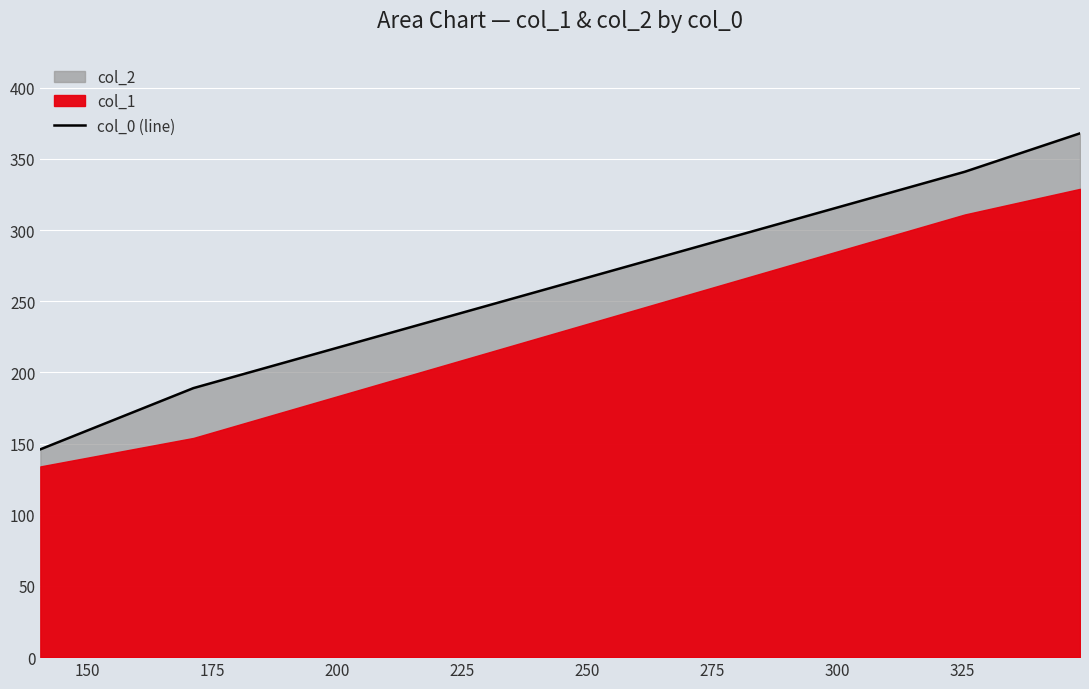

True or false: col_0 (line) has more than 1 interior local peaks.

False